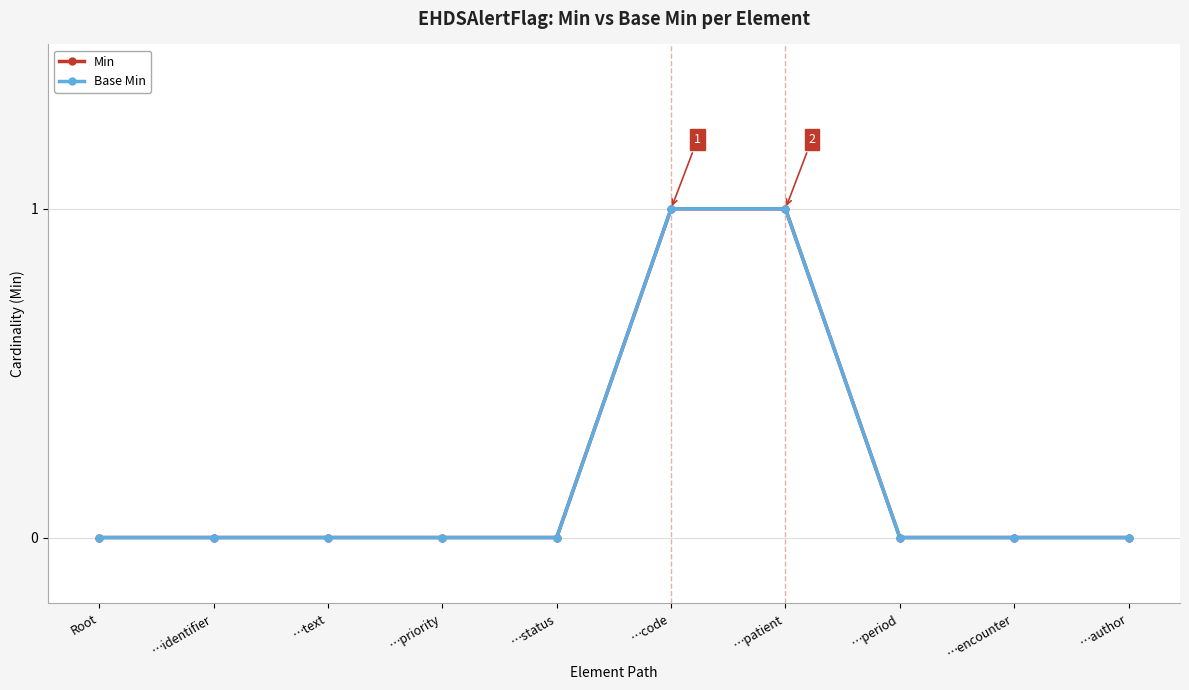

Where is Min nearest to the value 0?

Root